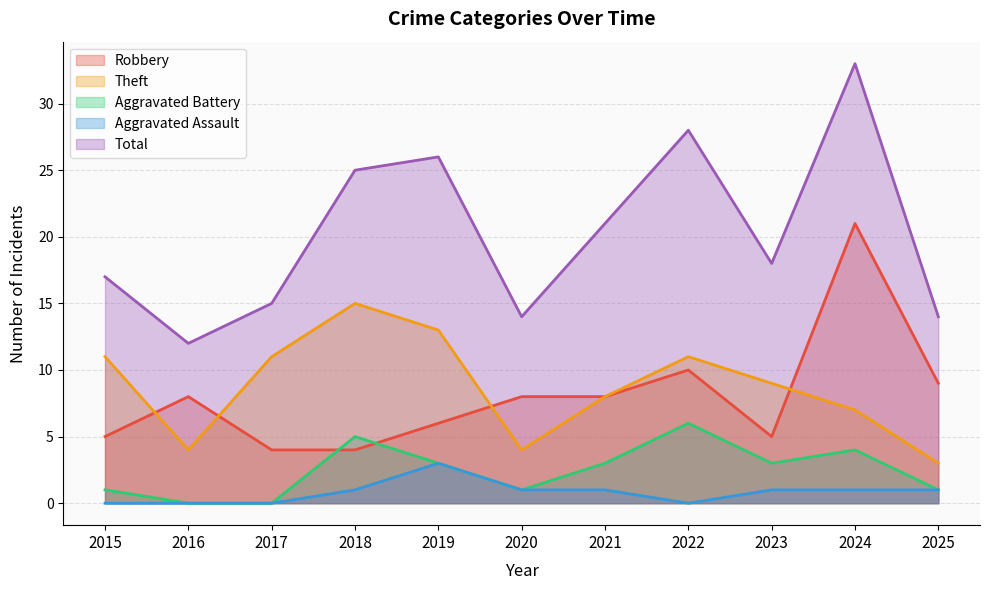

How many interior local valleys does the Robbery series have?

1